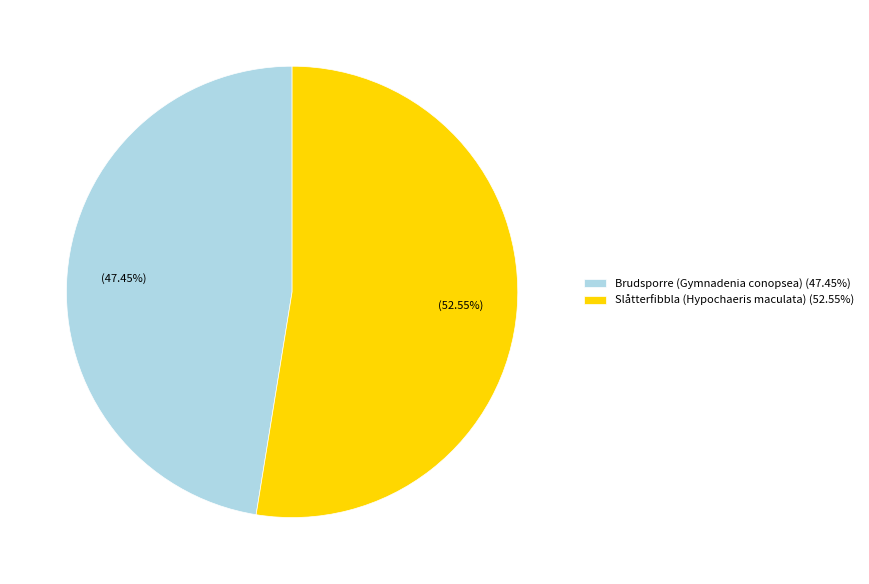

Which slice is the largest?

Slåtterfibbla (Hypochaeris maculata)